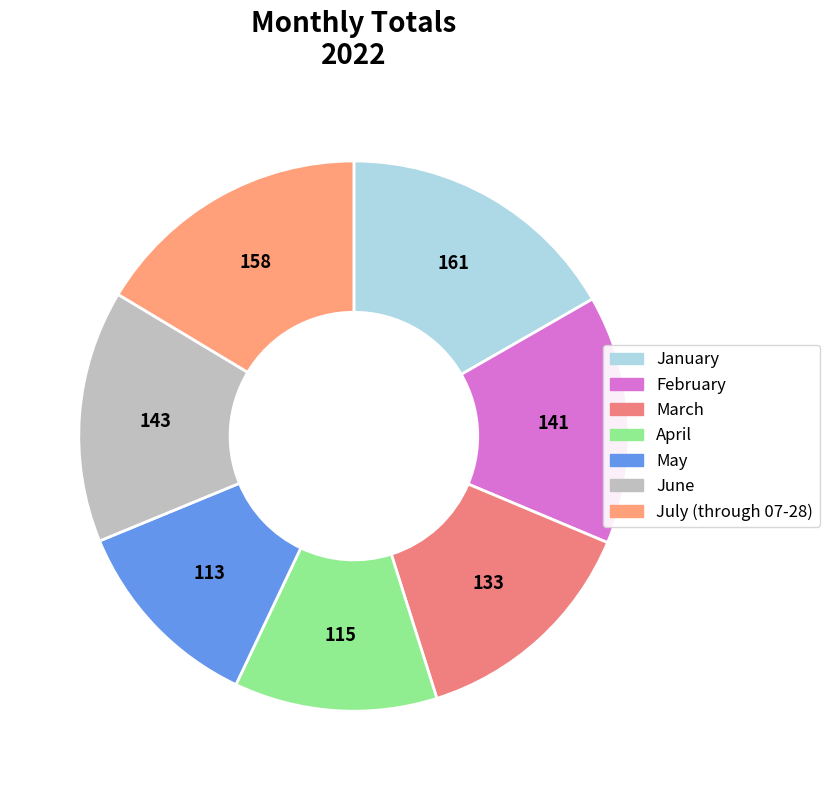

Does any single category account for the majority?

No